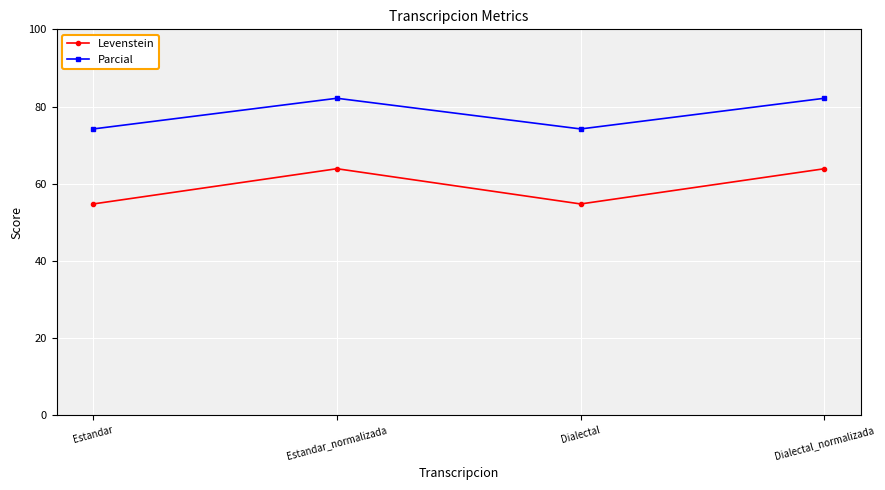

The Parcial series shows 82.1 at Dialectal_normalizada. True or false?

True